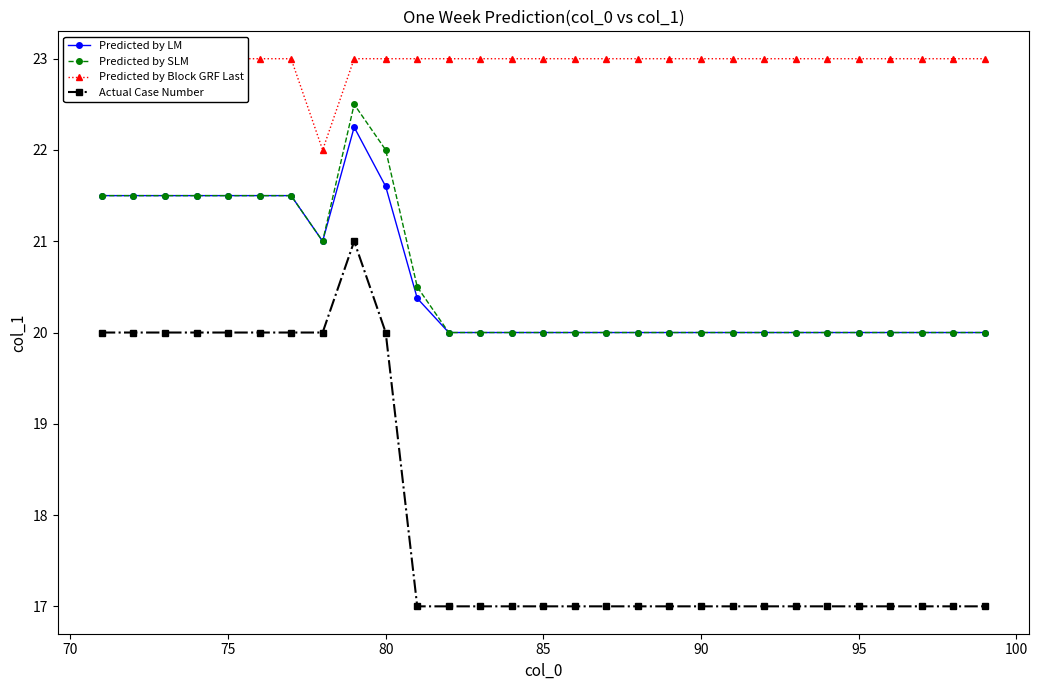

Which series has the widest spread of values?

Actual Case Number